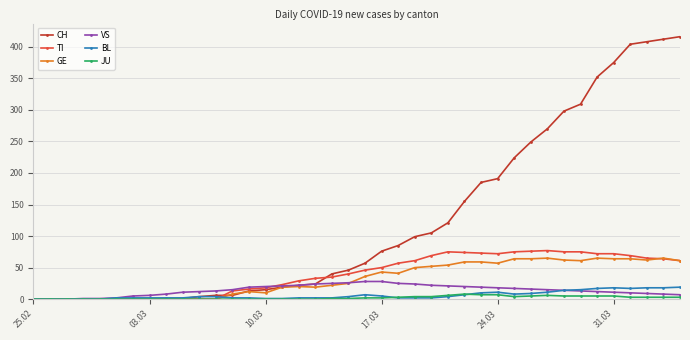

What is the average value of the CH series?

125